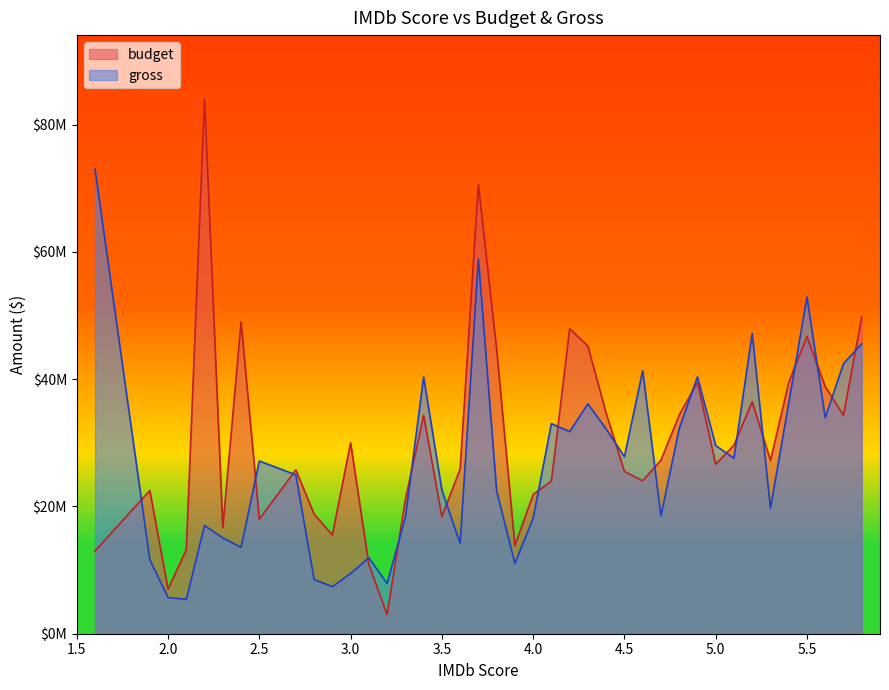

What is the label of the 10th point from the left?

2.8